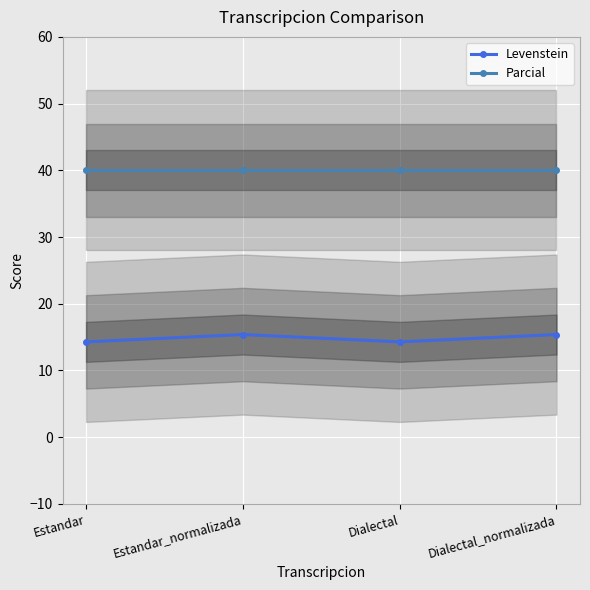

The value of Levenstein at Estandar is 22.8. True or false?

False